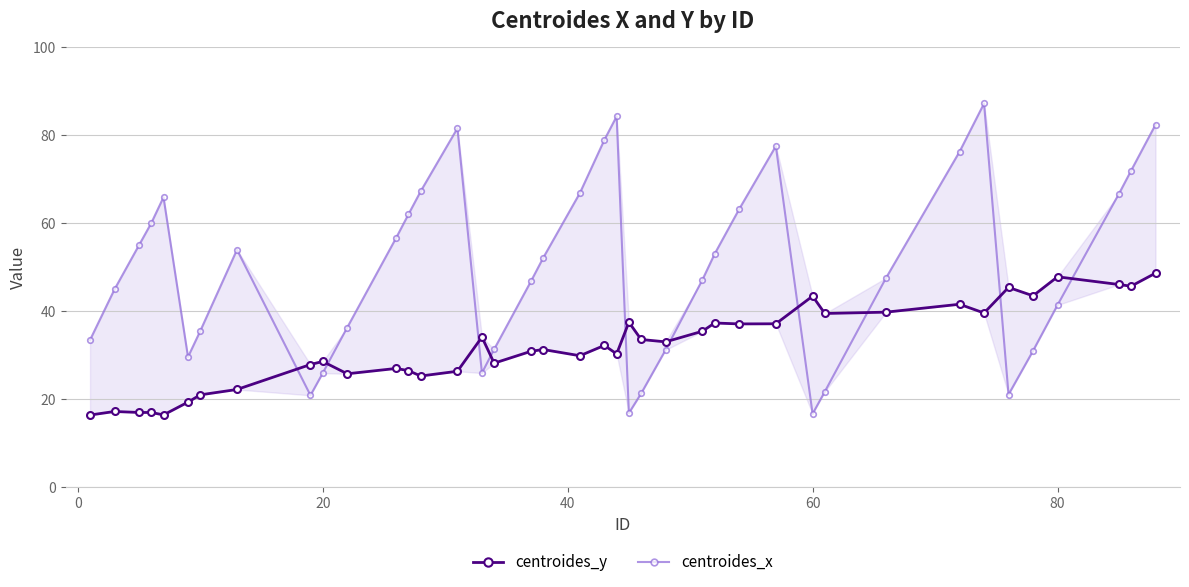

How many data points in centroides_y are less than 32?

20